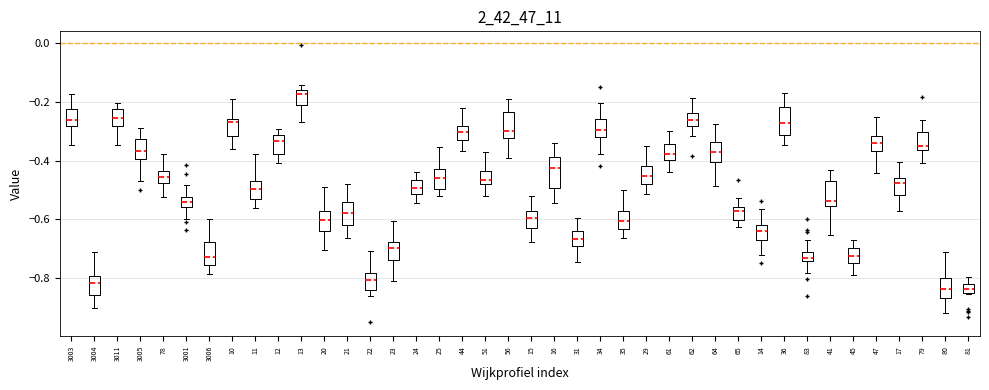

Where does the upper whisker of the box at x = 79 end on the y-axis? The values are not printed on the chart, so give them approximately, as read against the axis.

-0.26